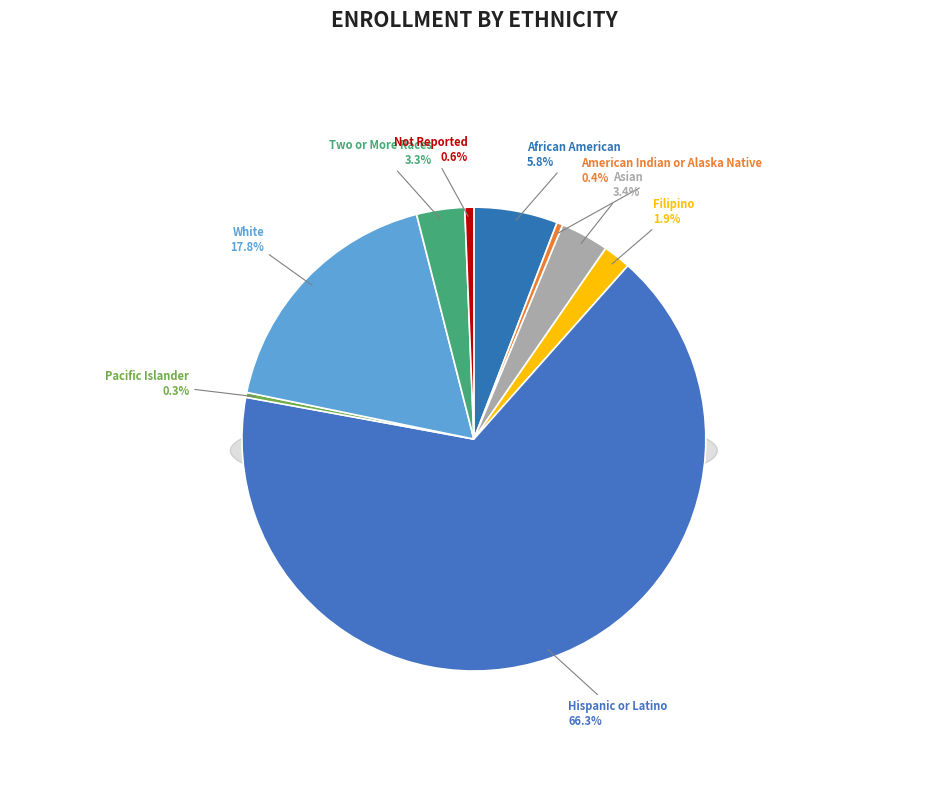

Combined, do Filipino and Pacific Islander account for over 50%?

No